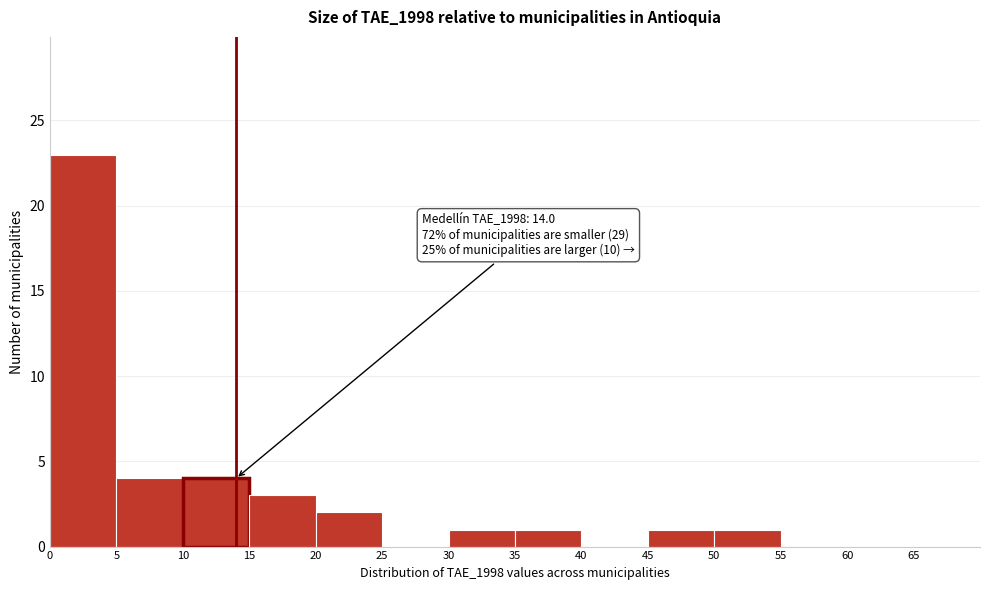

Which range on the x-axis has the tallest bar?

0 to 5